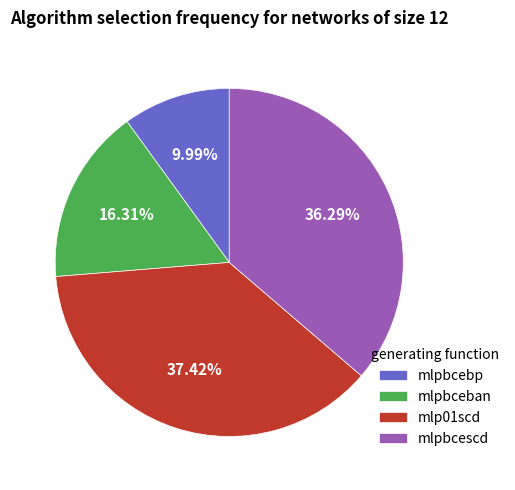

Which slice is the smallest?

mlpbcebp